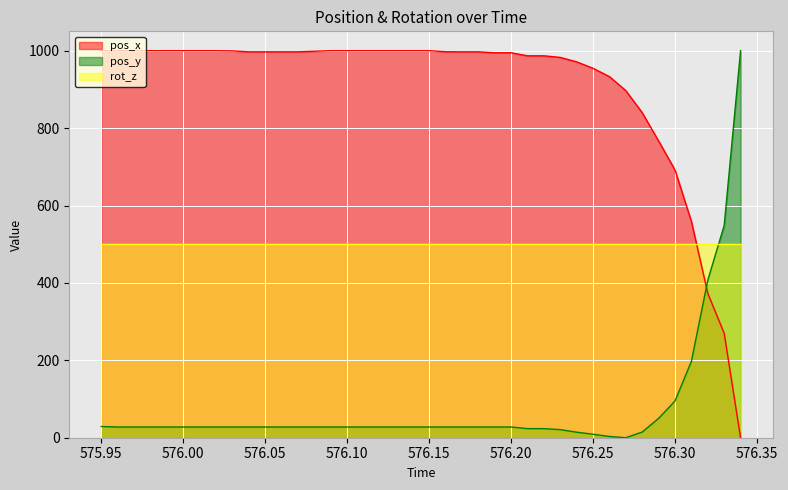

What is the maximum value for pos_x?

1000.0